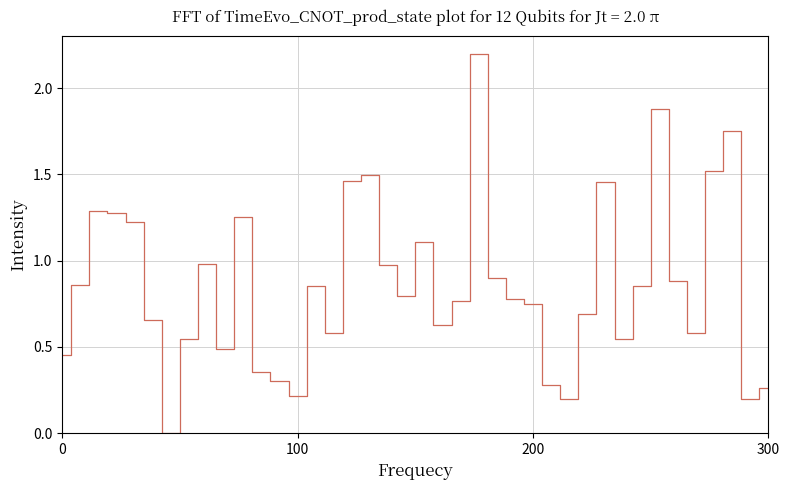

What is the greatest value displayed?

2.2